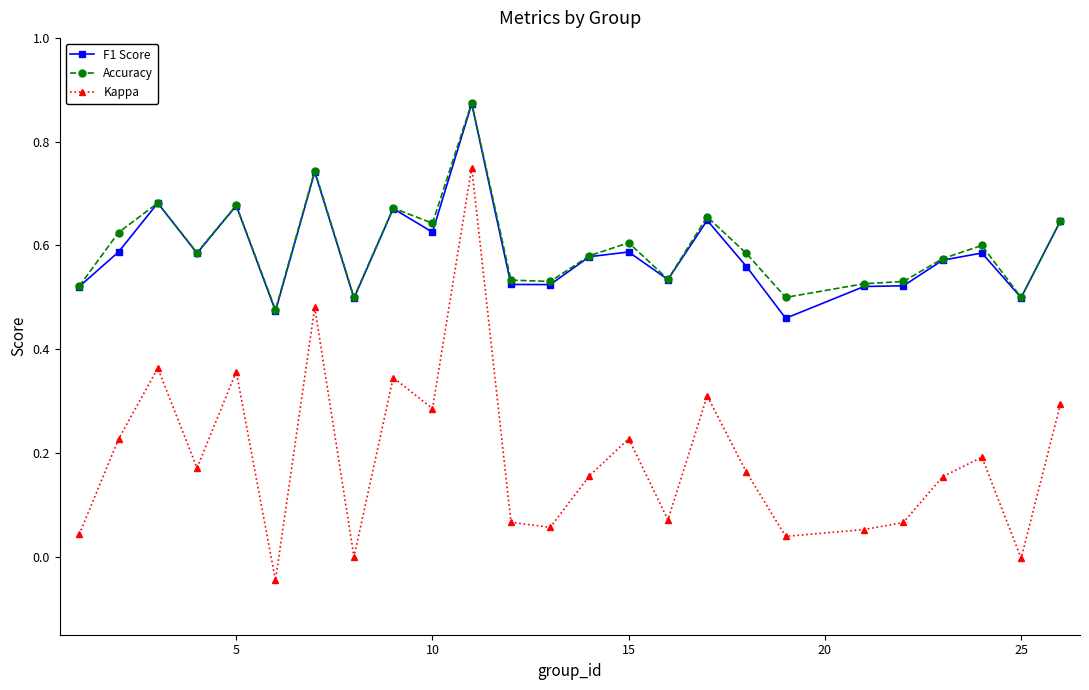

Which series has the largest range (max minus min)?

Kappa